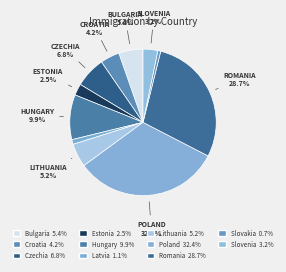

Rank the categories by value from highest to lowest.

Poland, Romania, Hungary, Czechia, Bulgaria, Lithuania, Croatia, Slovenia, Estonia, Latvia, Slovakia